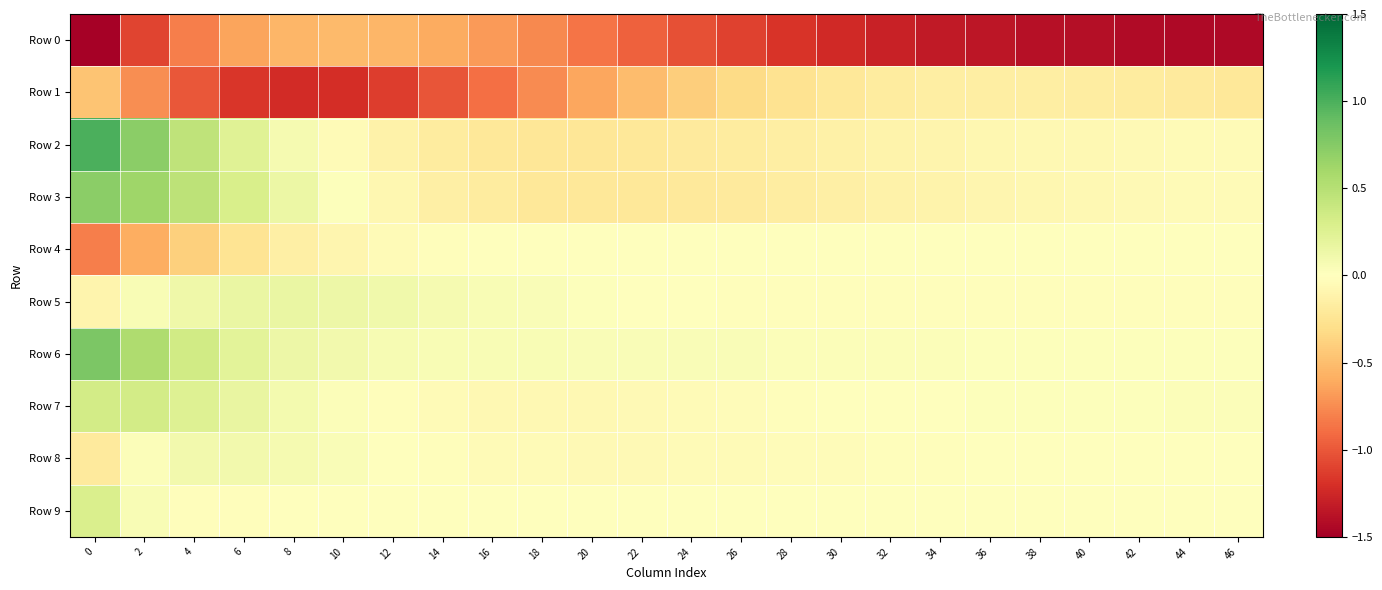

How many data points does each series have?

24